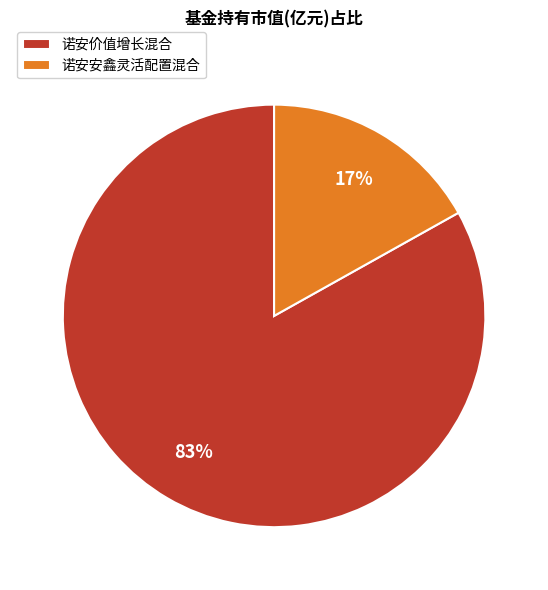

Rank the categories by value from highest to lowest.

诺安价值增长混合, 诺安安鑫灵活配置混合